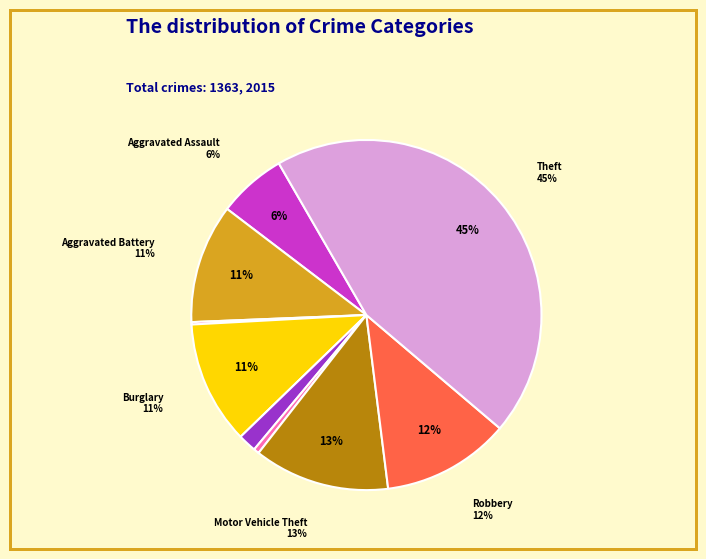

Combined, what portion of the pie is Robbery and Aggravated Assault?

18.1%